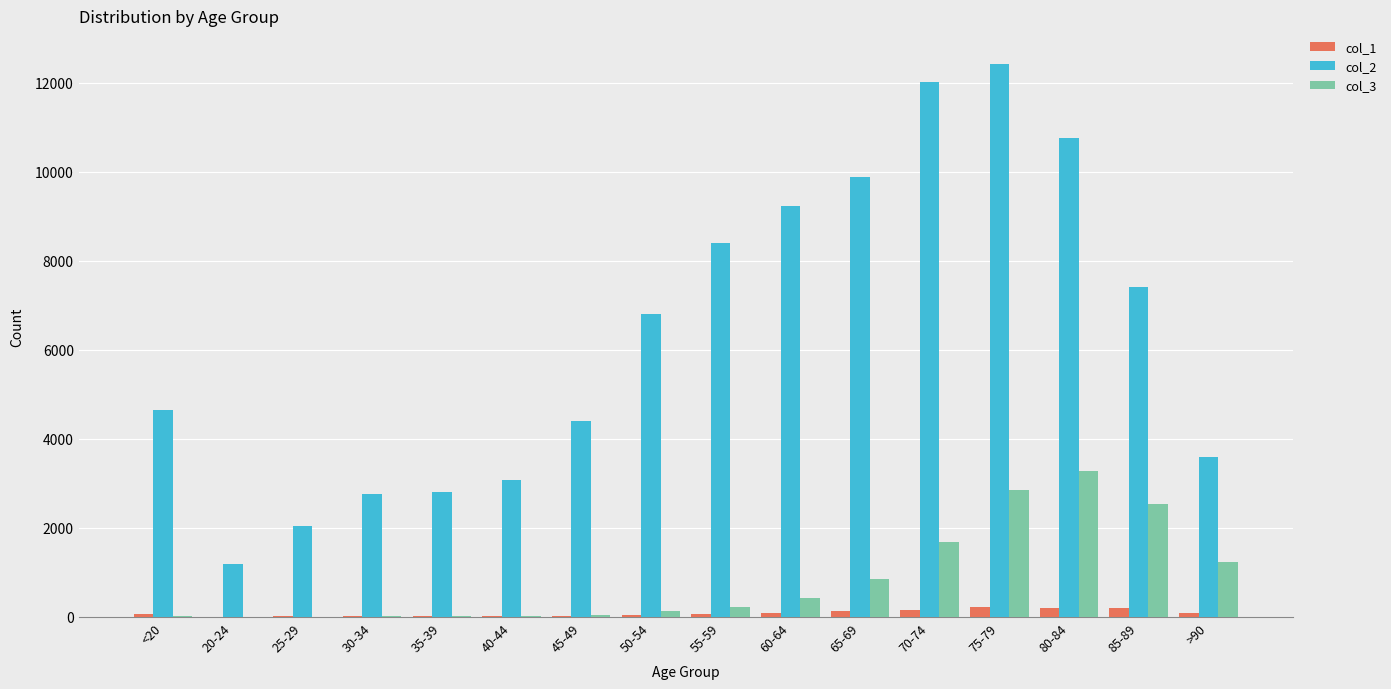

Which category has the highest value in the col_3 series?

80-84